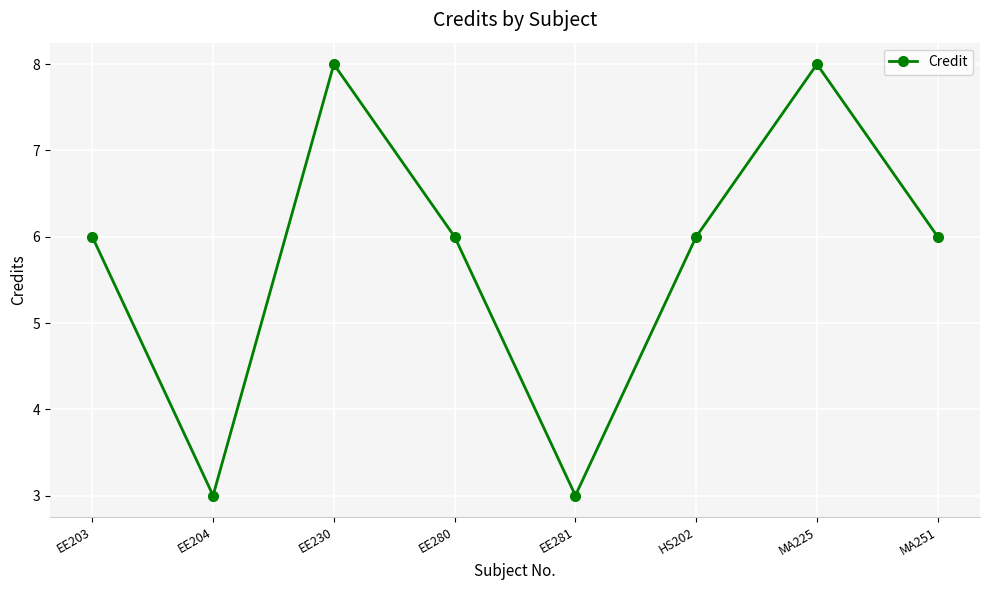

How many series are shown in this chart?

1